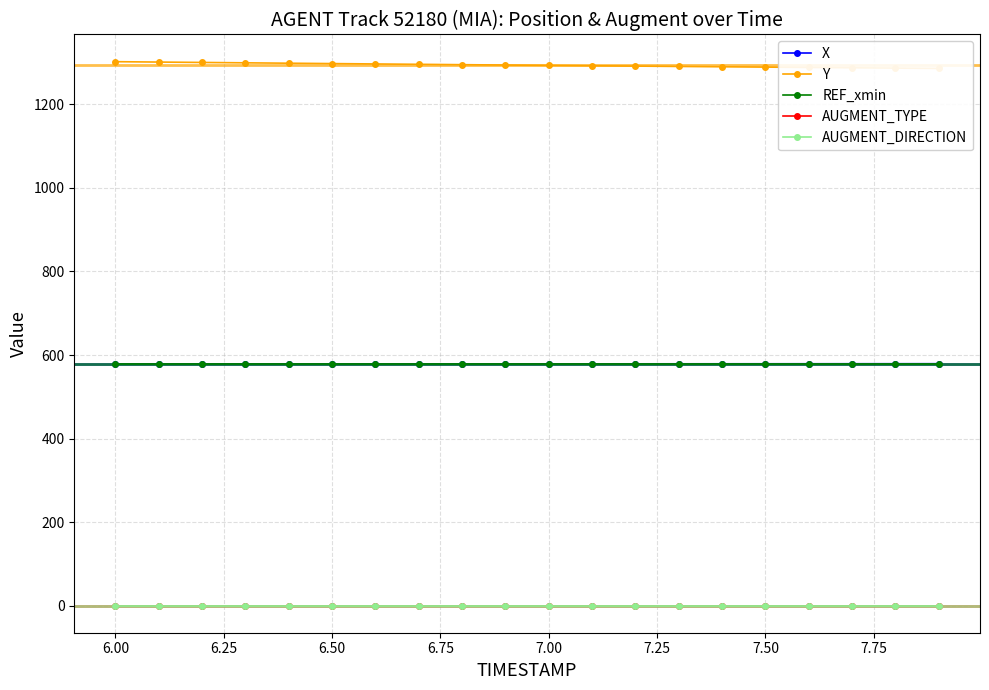

At how many categories does at least one series exceed 996?

20